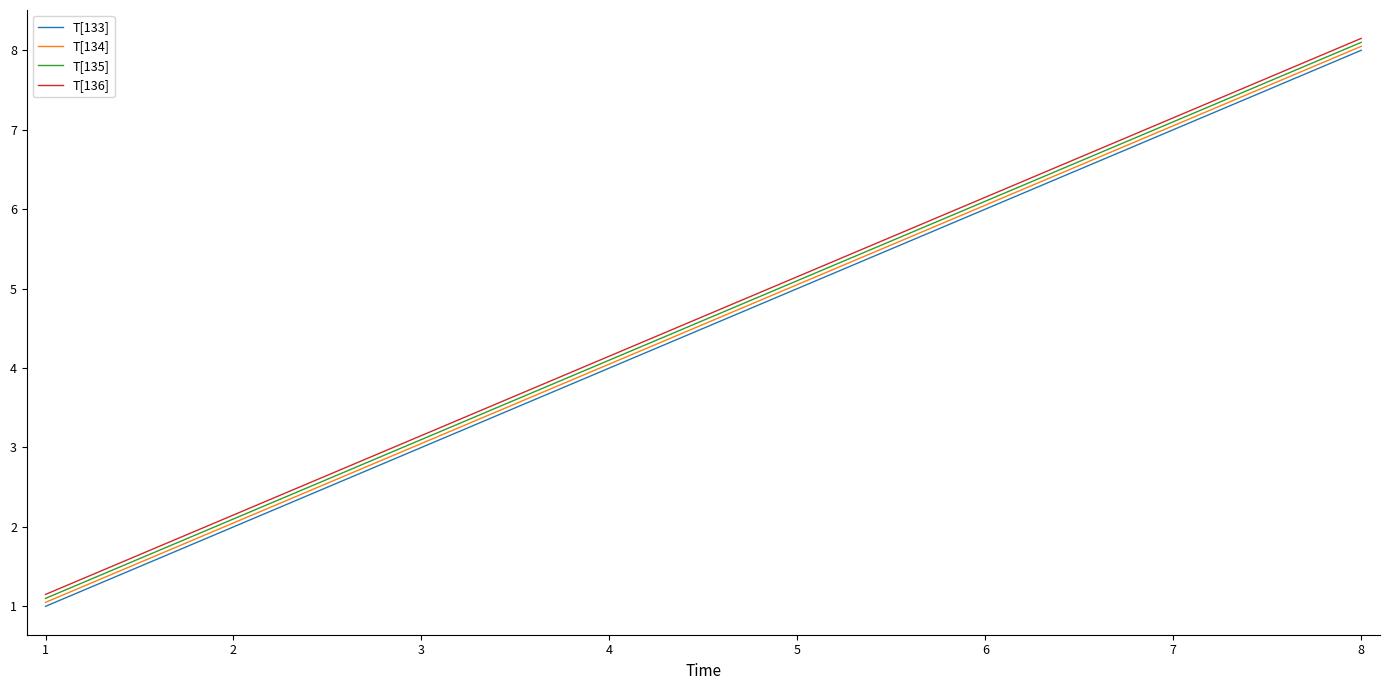

The T[135] series shows 7.1 at 7. True or false?

True